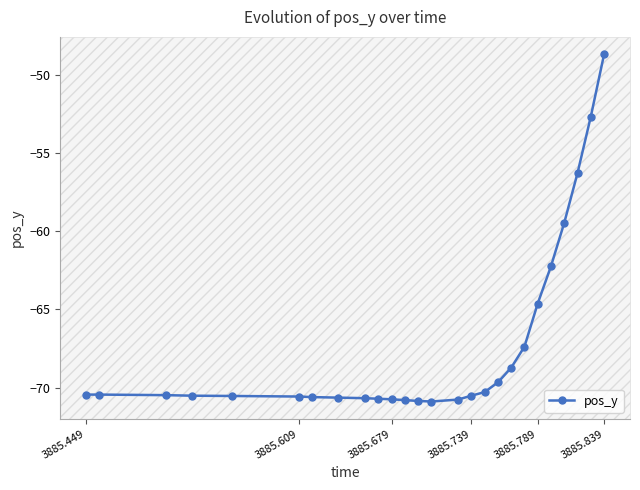

What is the difference between the second highest and second lowest values?

18.2